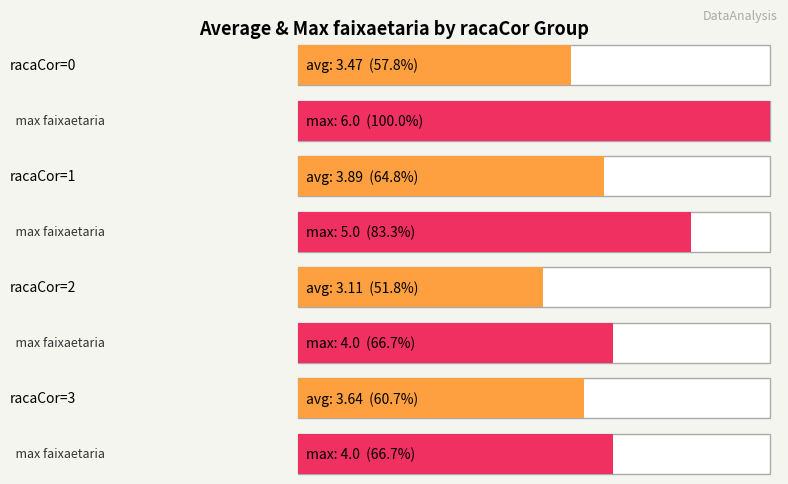

How many bars are there in each group?

2